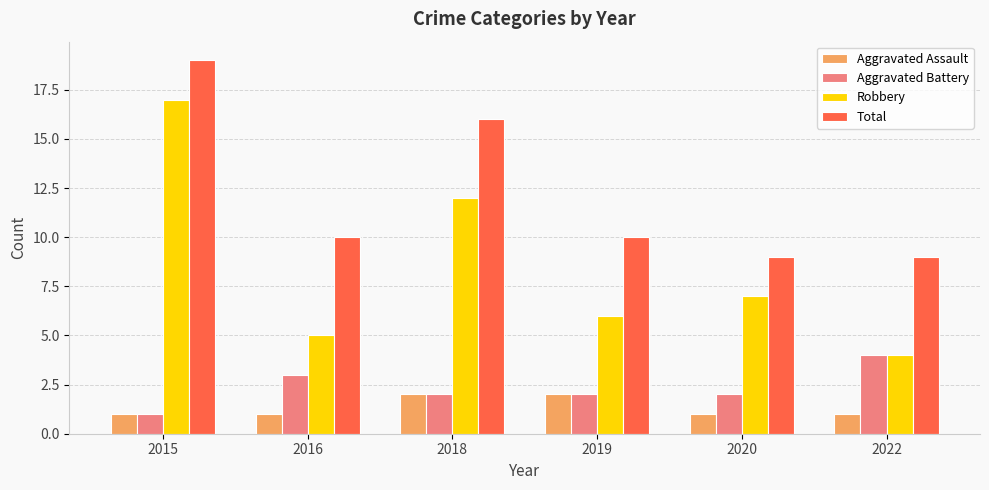

Which series has the widest spread of values?

Robbery